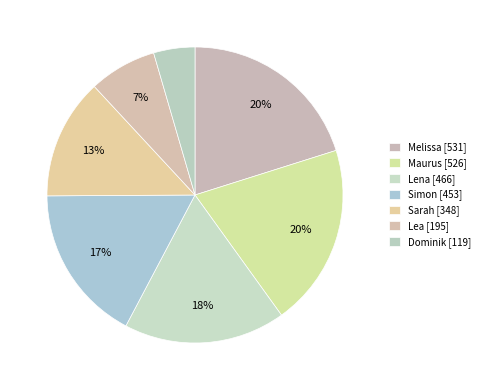

True or false: Sarah accounts for 4% of the total.

False